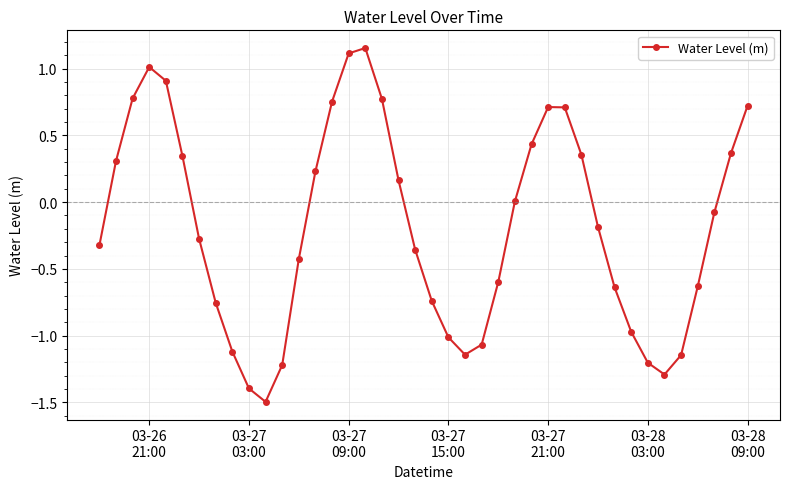

Does the chart display data point markers on the line(s)?

Yes